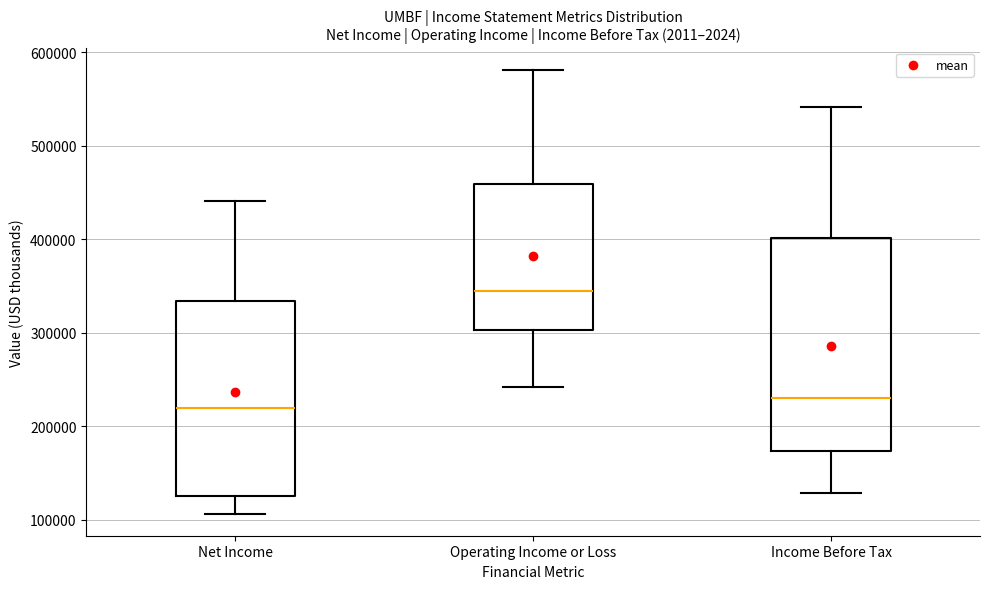

Which box has the highest median line?

Operating Income or Loss